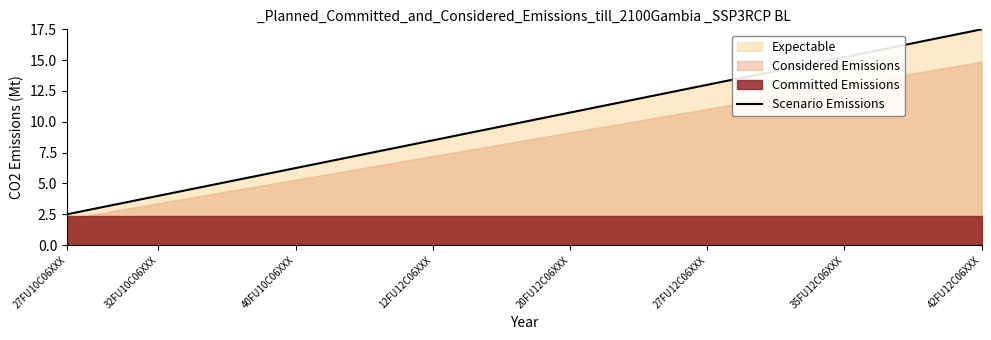

The value of Scenario Emissions at 32FU10C06XXX is 0.9. True or false?

False